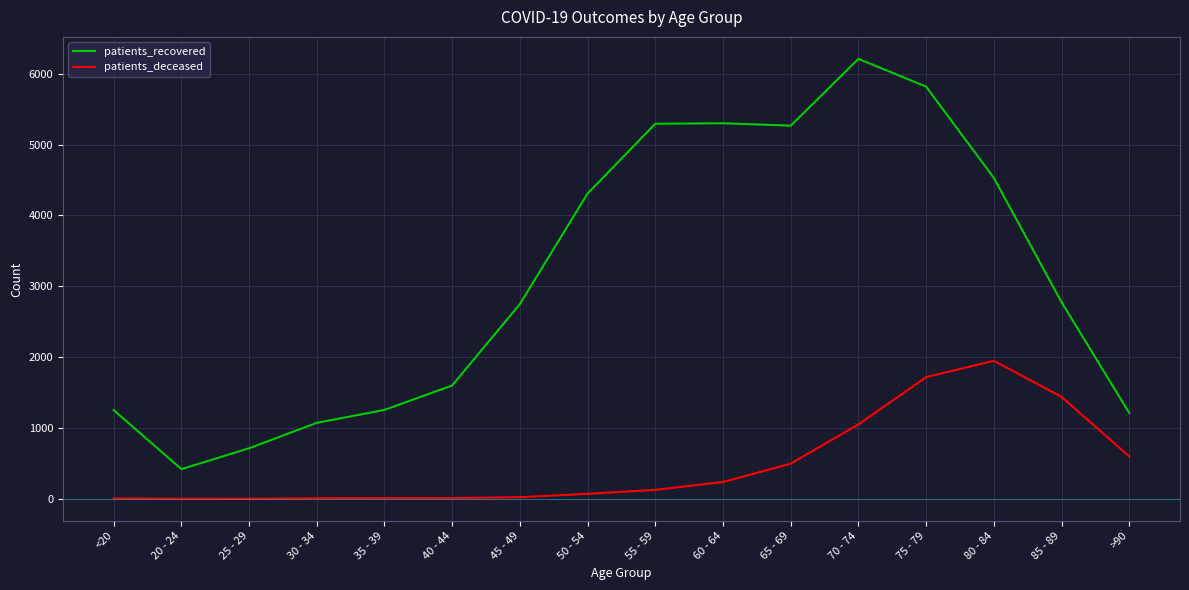

The value of patients_recovered at 35 - 39 is 2126. True or false?

False